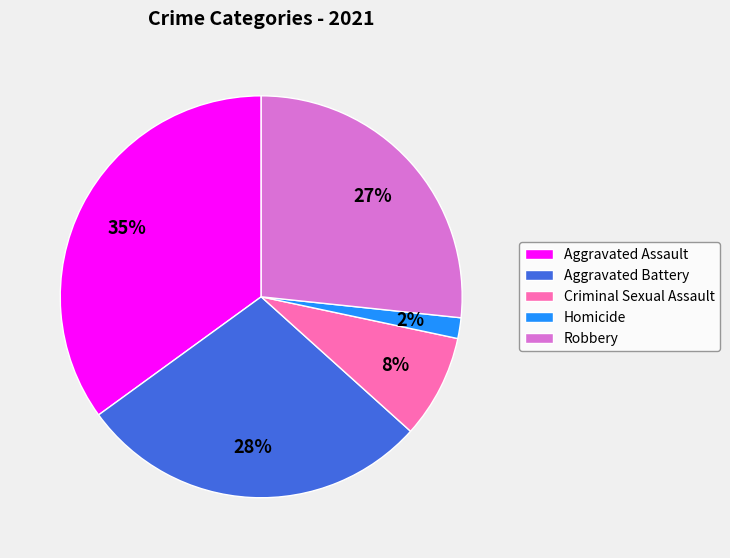

Count the number of slices in the pie.

5